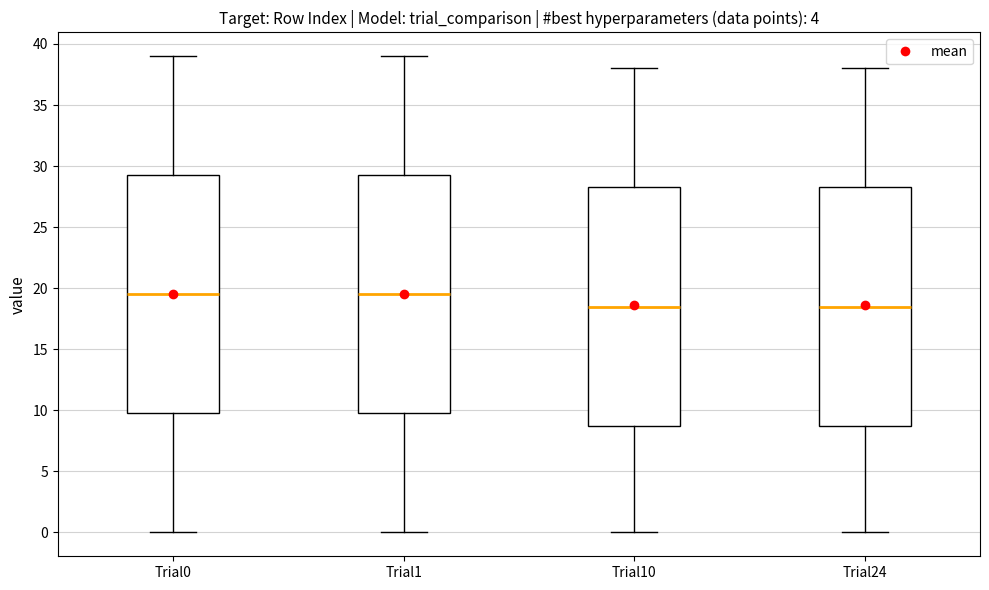

Reading left to right, read every box against the y-axis: the position of its median line, the range the box covers, and the ends of its whiskers. The values are not printed on the chart, so give them approximately, as read against the axis.

Trial0: median 19.5, box 10.0 to 29.5, whiskers 0.0 to 39.0
Trial1: median 19.5, box 10.0 to 29.5, whiskers 0.0 to 39.0
Trial10: median 18.5, box 9.0 to 28.5, whiskers 0.0 to 38.0
Trial24: median 18.5, box 9.0 to 28.5, whiskers 0.0 to 38.0